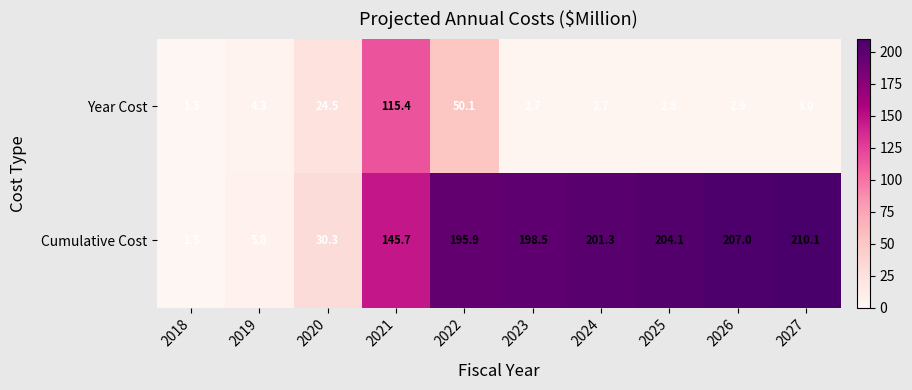

Where does the Year Cost series first go above 3?

2019